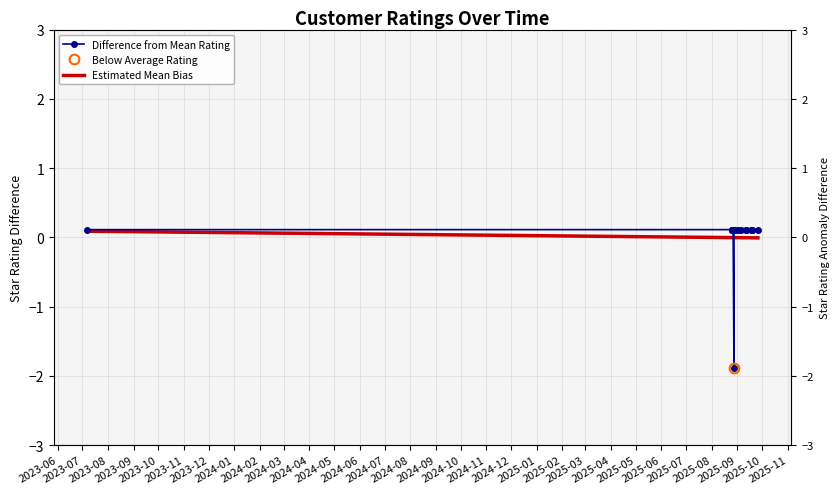

What is the difference between the maximum and minimum values in the Estimated Mean Bias series?

0.1